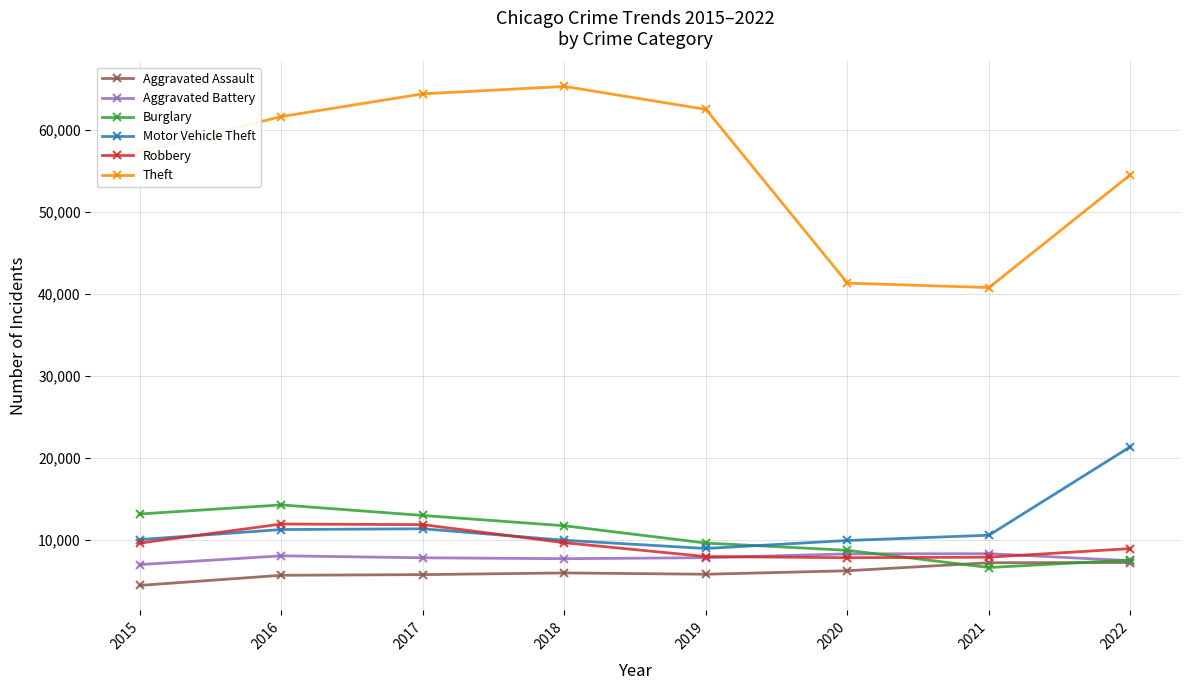

The Theft series shows 57350 at 2015. True or false?

True